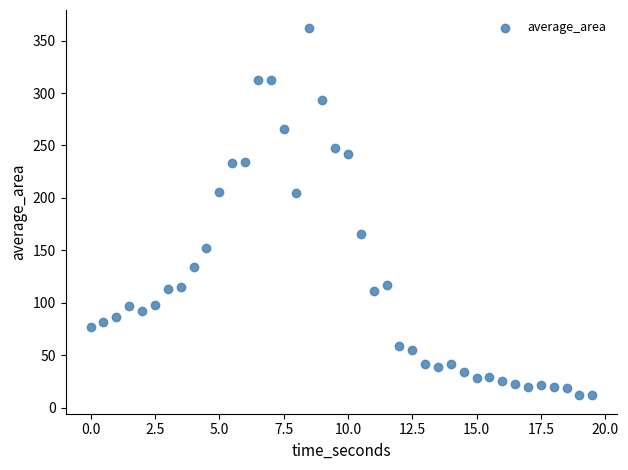

What is the range of Y values (max minus min)?

350.1